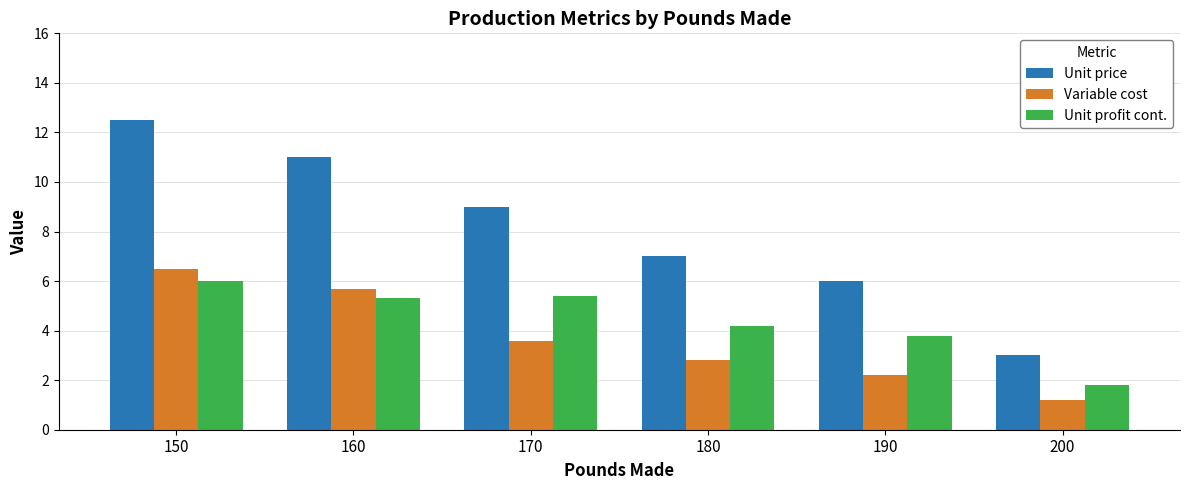

At which category is the sum across all series the highest?

150